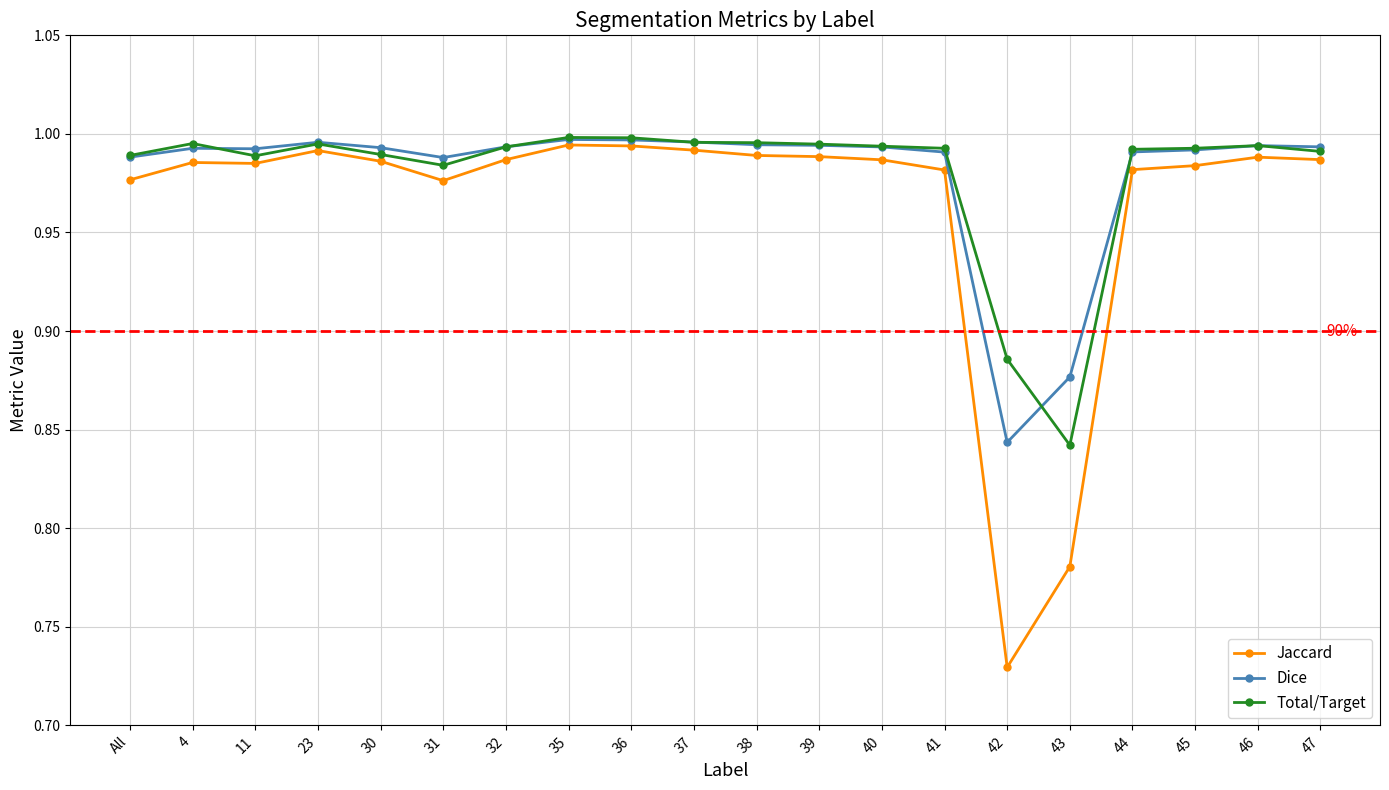

True or false: Total/Target and Jaccard cross at least once.

False